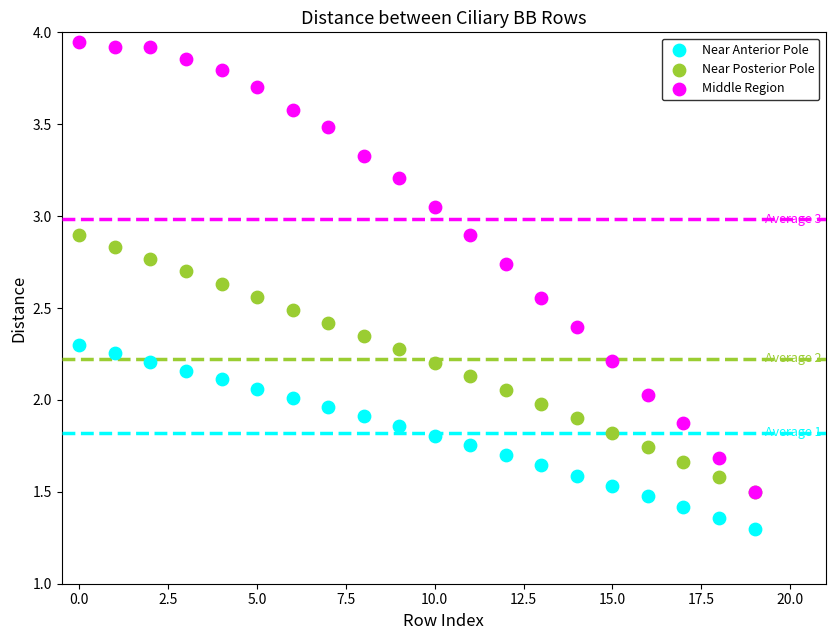

What are all the series names shown in the legend?

Near Anterior Pole, Near Posterior Pole, Middle Region